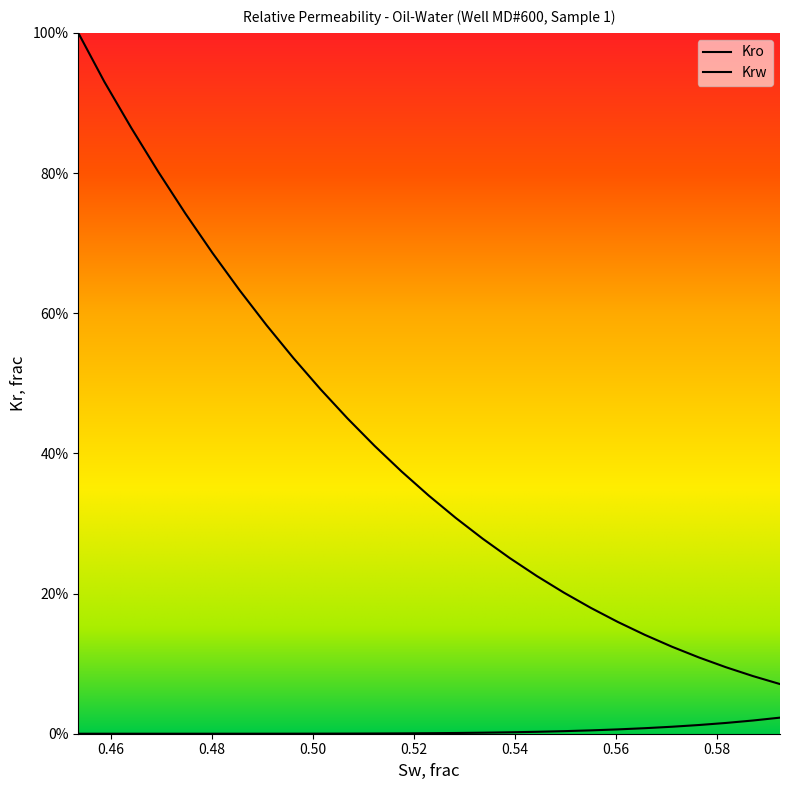

At which category is the sum across all series the highest?

0.4536